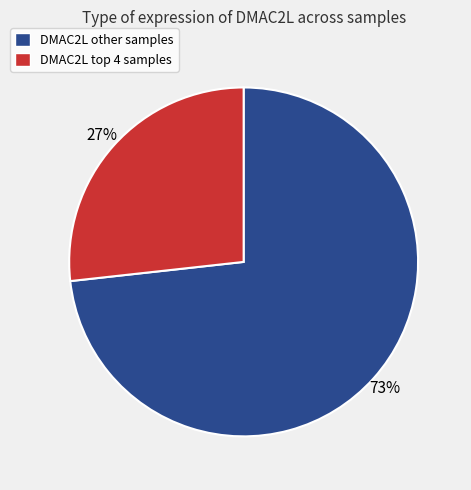

Is there any slice that represents more than half of the pie?

Yes